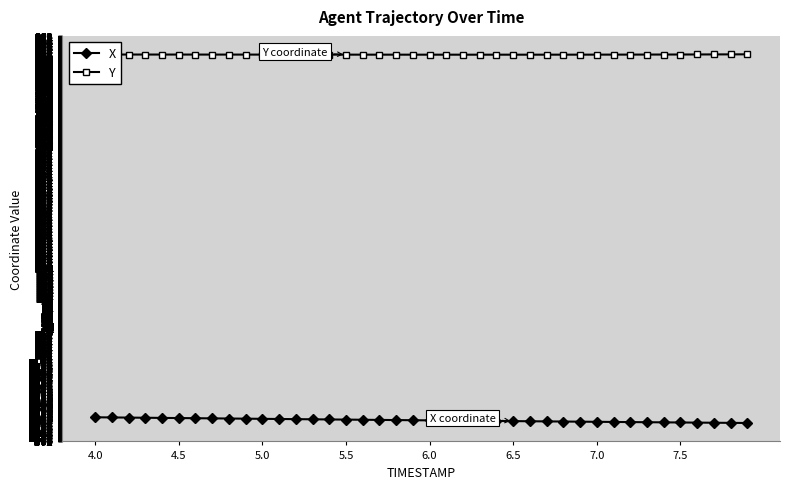

True or false: X and Y intersect in this chart.

False